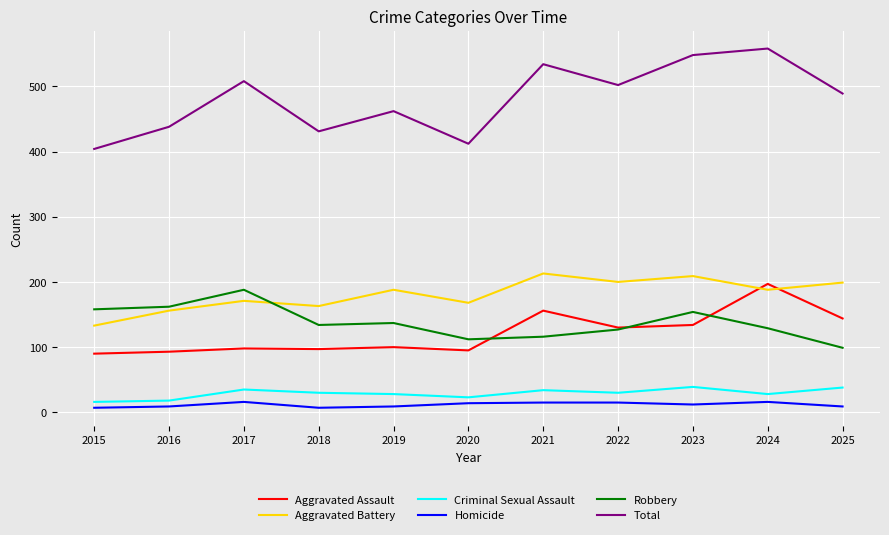

Where is the first local maximum for Criminal Sexual Assault?

2017